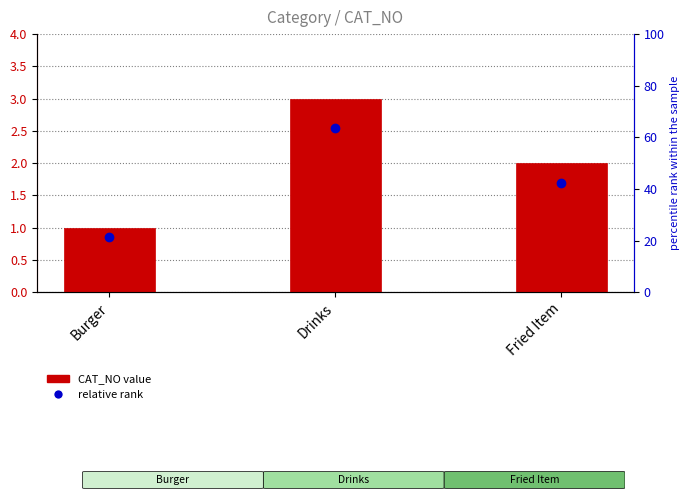

What is the change in value from Drinks to Fried Item?

-1